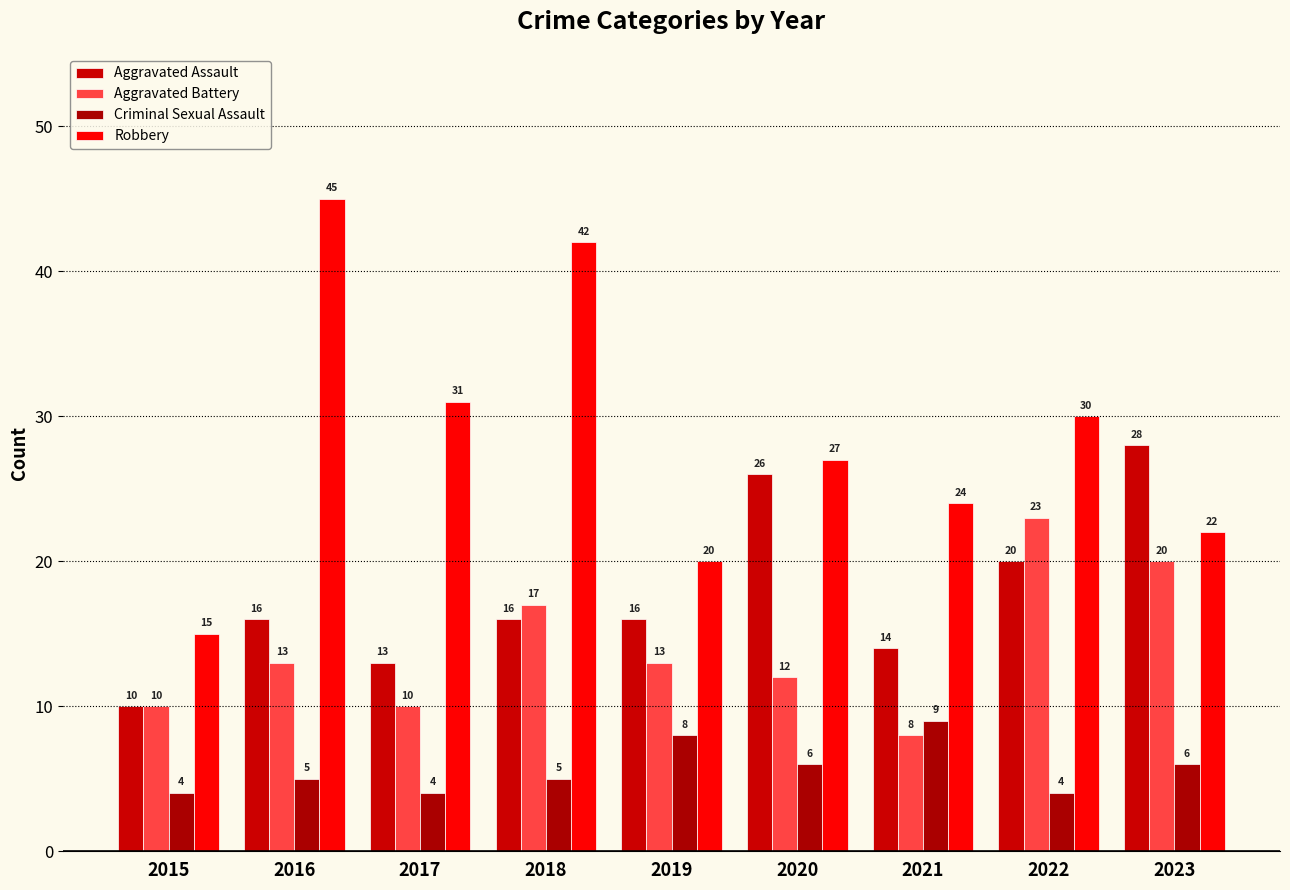

Reading left to right, list all the values displayed in this chart.

Aggravated Assault: 2015=10	2016=16	2017=13	2018=16	2019=16	2020=26	2021=14	2022=20	2023=28
Aggravated Battery: 2015=10	2016=13	2017=10	2018=17	2019=13	2020=12	2021=8	2022=23	2023=20
Criminal Sexual Assault: 2015=4	2016=5	2017=4	2018=5	2019=8	2020=6	2021=9	2022=4	2023=6
Robbery: 2015=15	2016=45	2017=31	2018=42	2019=20	2020=27	2021=24	2022=30	2023=22